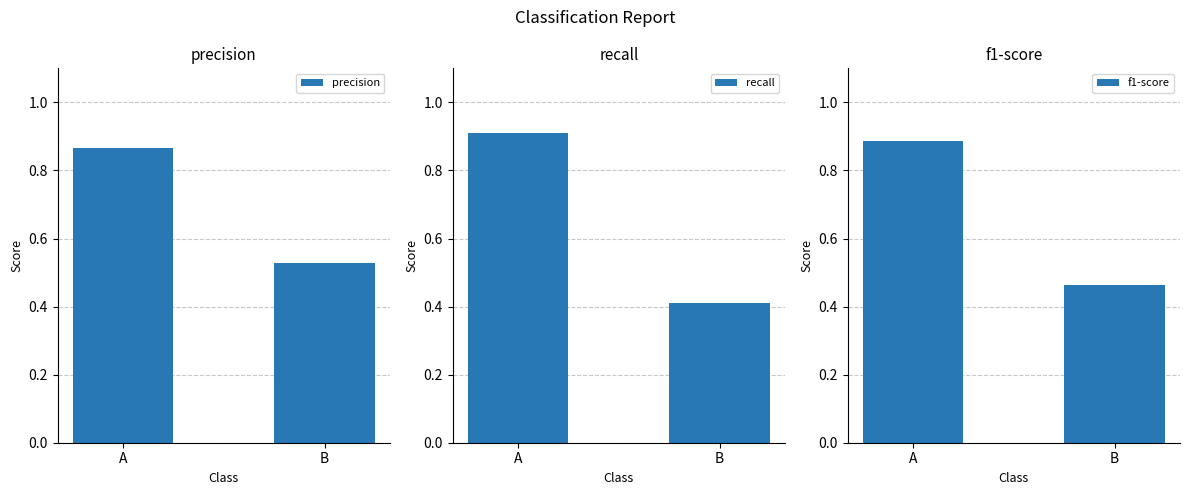

Reading left to right, what are all the values shown in this chart?

precision: 0.9	0.5
recall: 0.9	0.4
f1-score: 0.9	0.5